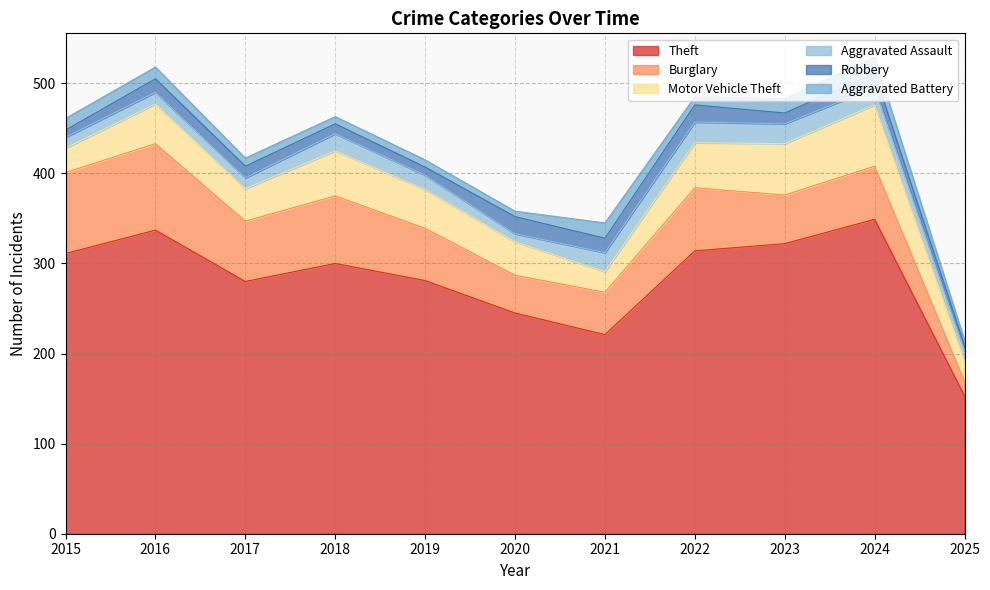

The value of Aggravated Assault at 2022 is 40. True or false?

False